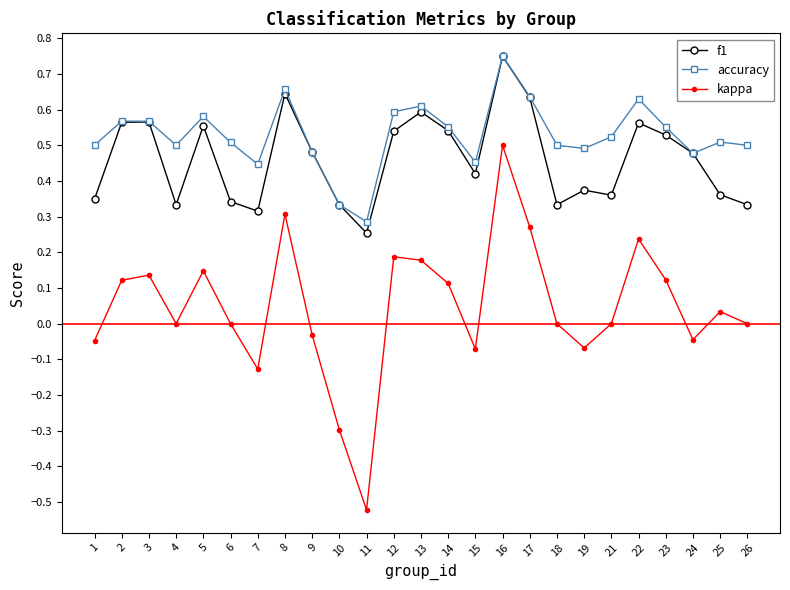

Where is f1 nearest to the value 0?

11